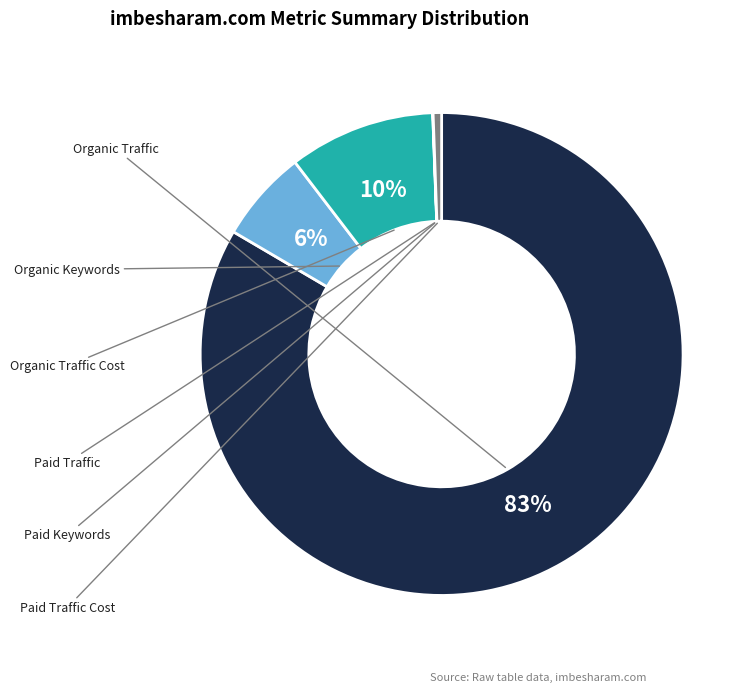

To the nearest percent, what is the difference between the largest and smallest slice percentages?

83%